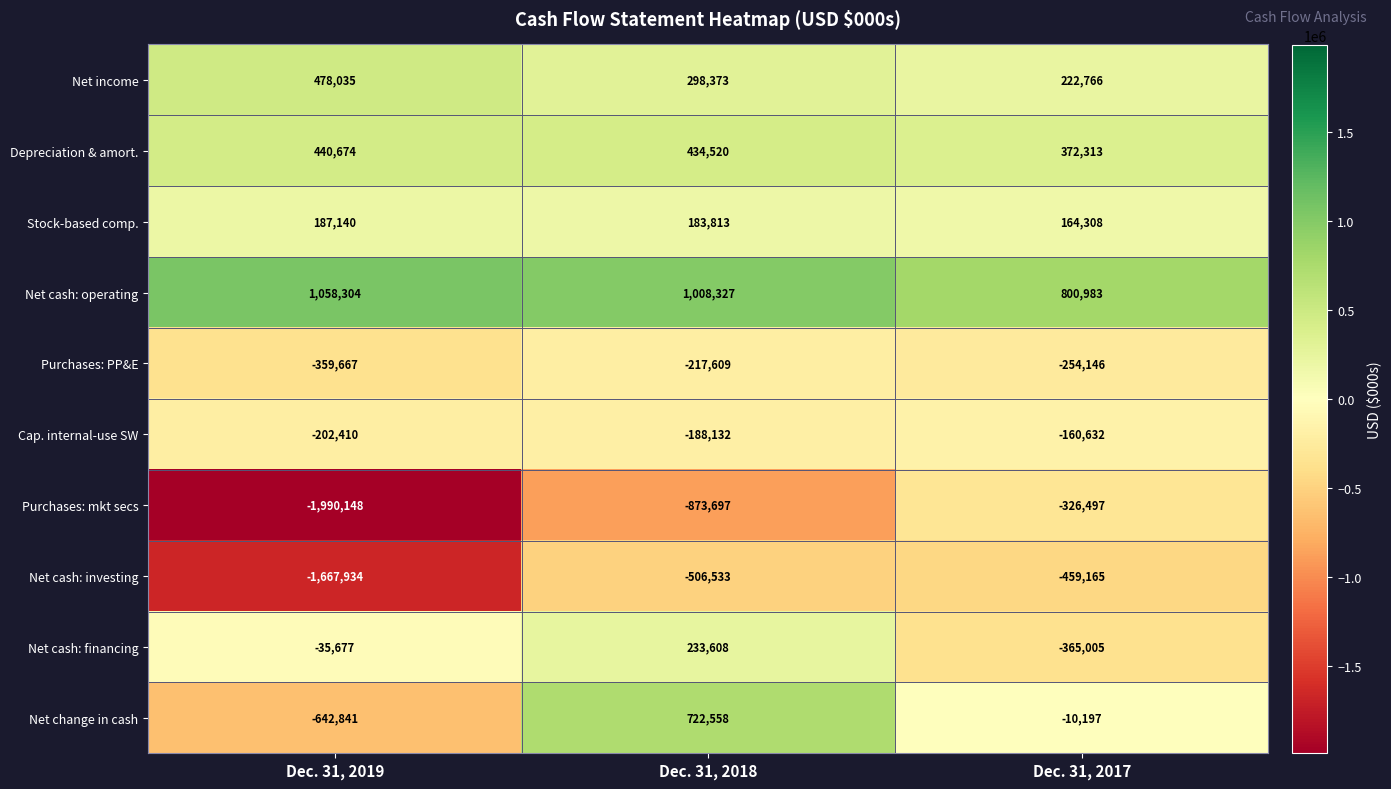

Between Dec. 31, 2019 and Dec. 31, 2017, which series saw the biggest shift?

Purchases: mkt secs